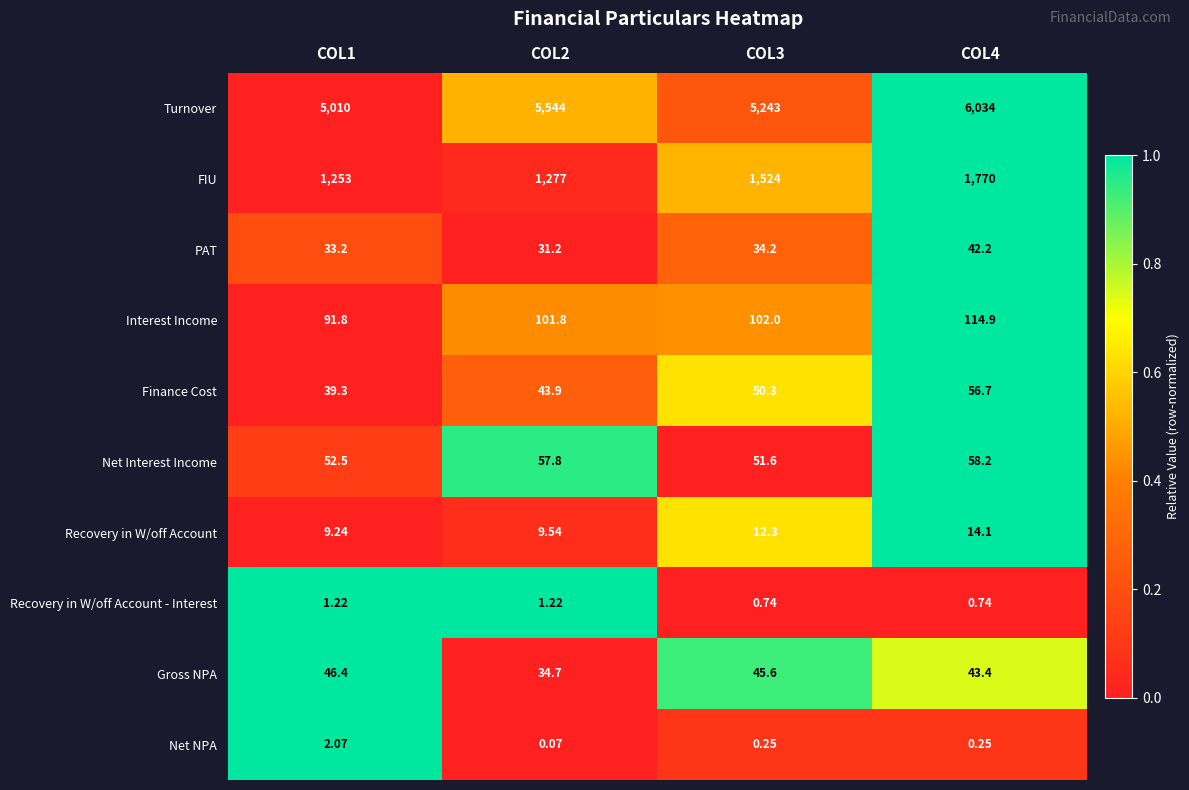

Is the value of Interest Income at COL4 greater than the value of PAT at COL4?

Yes